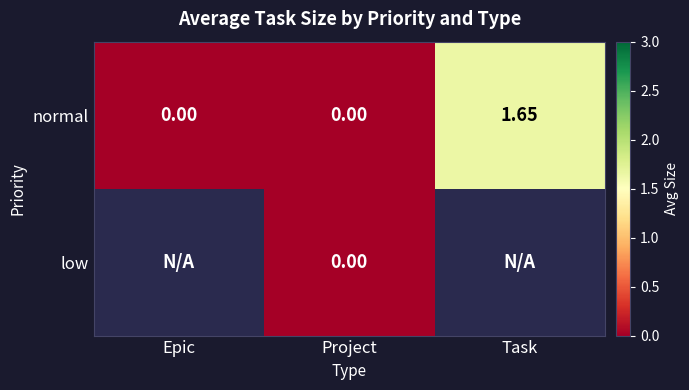

At which category does the chart reach its minimum across all series?

Epic